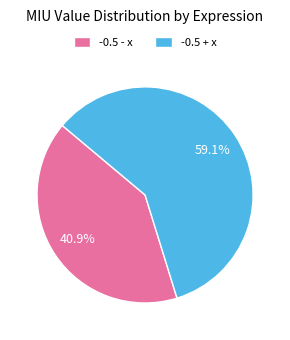

Is it true that -0.5 - x is 41% of the pie?

True